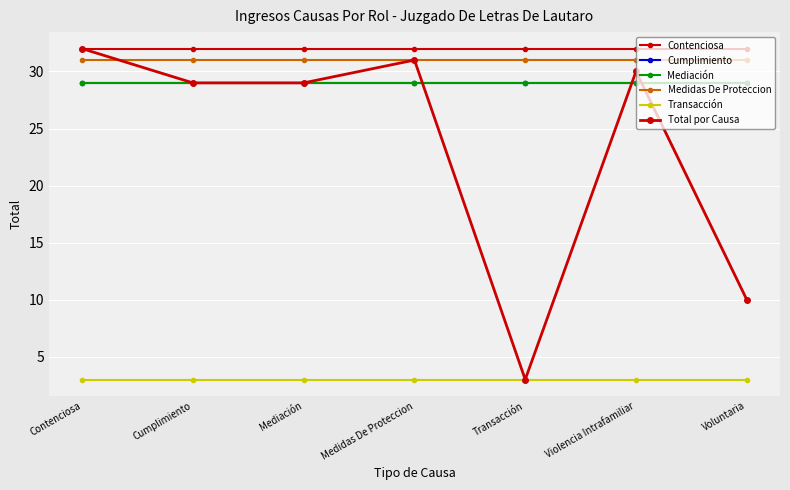

Does the chart have visible grid lines?

Yes